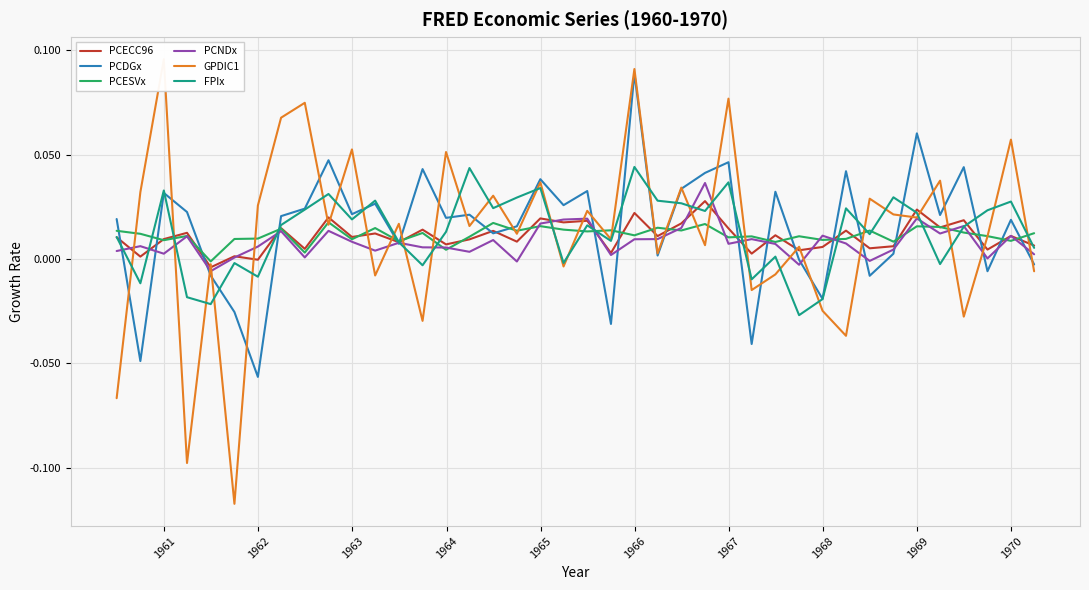

True or false: PCESVx has more than 2 interior local peaks.

True